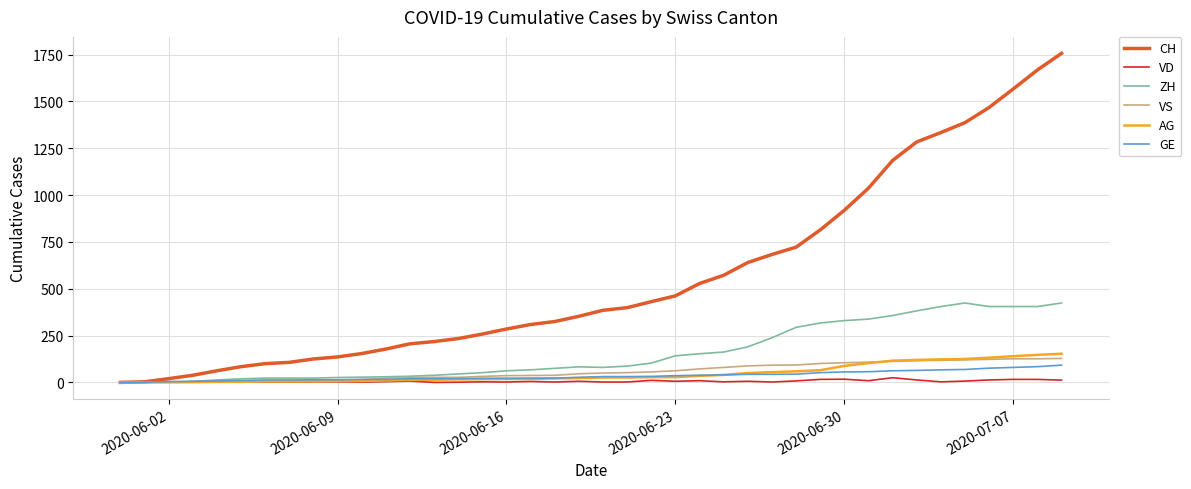

Which series has the largest range (max minus min)?

CH